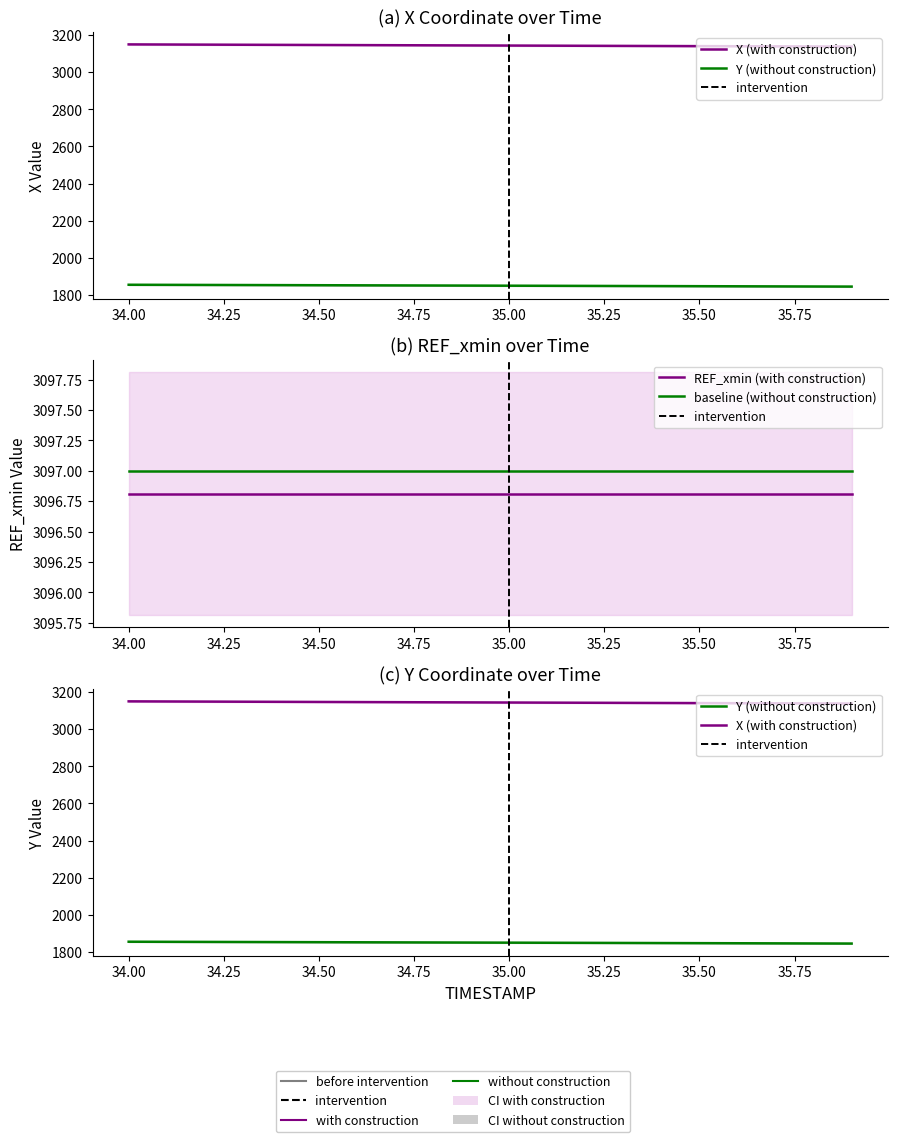

What is the approximate value of X at 35.1?

3142.7